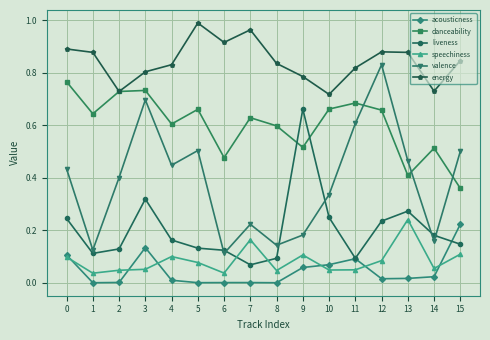

True or false: liveness has a value of 0.1 at 7.

True